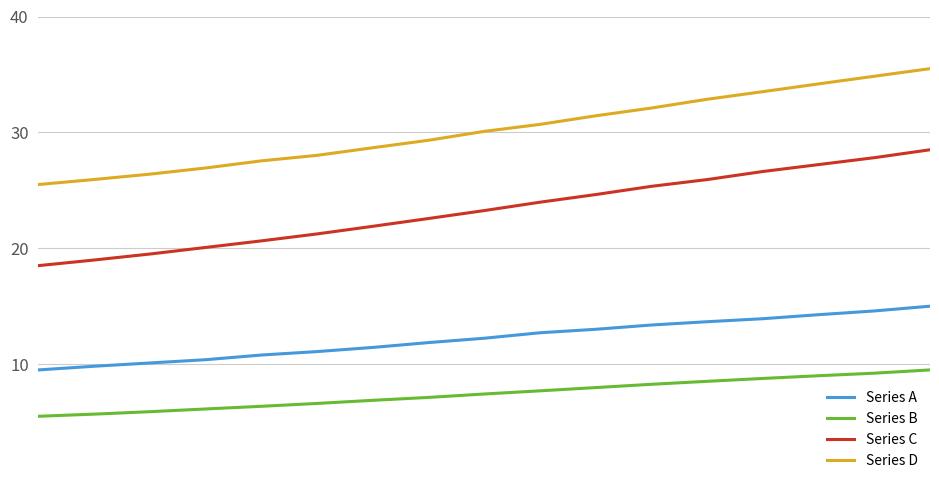

Rank the series by their maximum value, from lowest to highest.

Series B, Series A, Series C, Series D